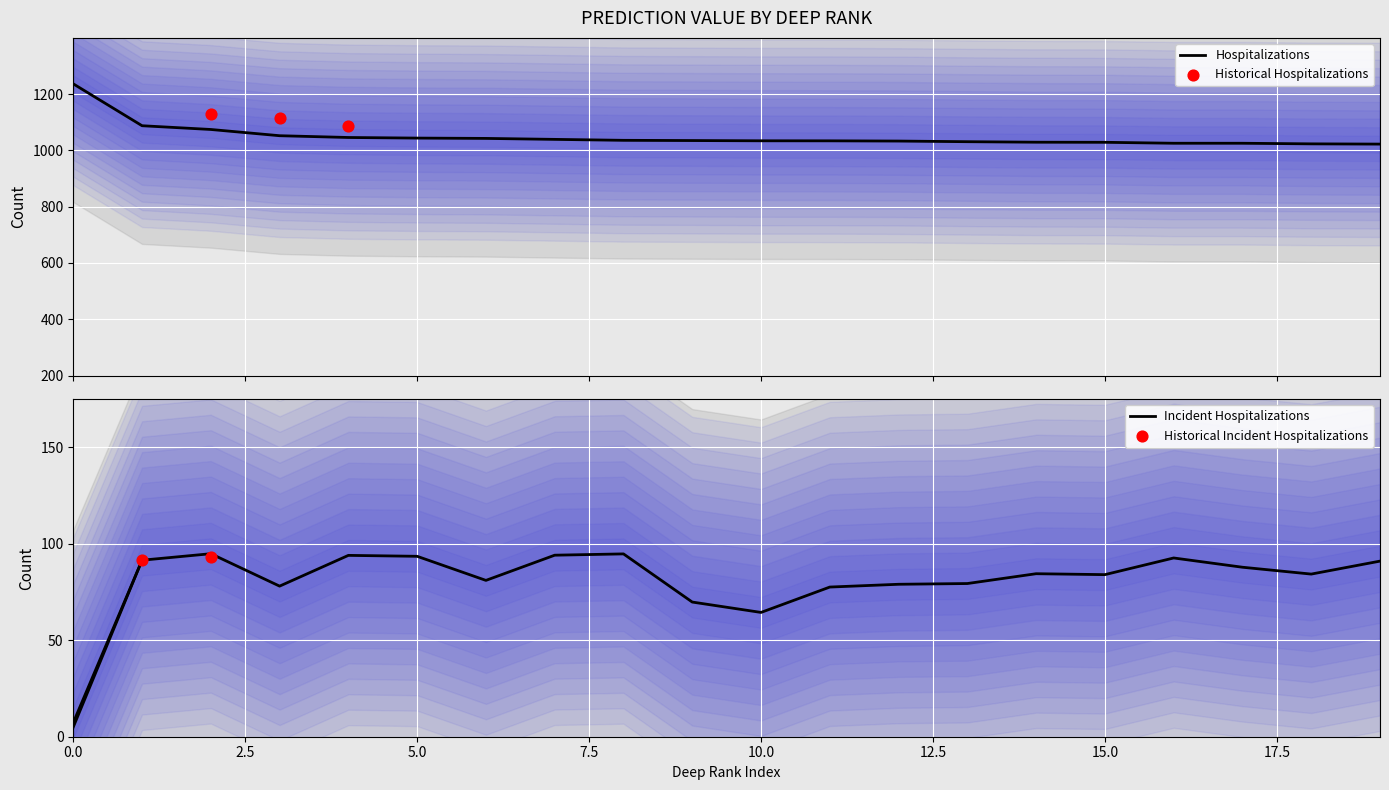

What is the lowest value of the Hospitalizations series?

1022.5